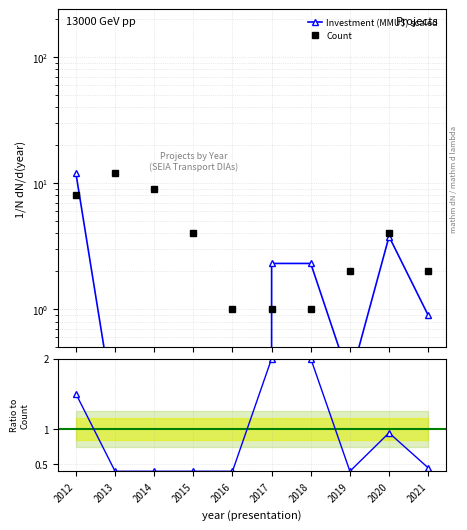

At which category is the sum across all series the highest?

2012